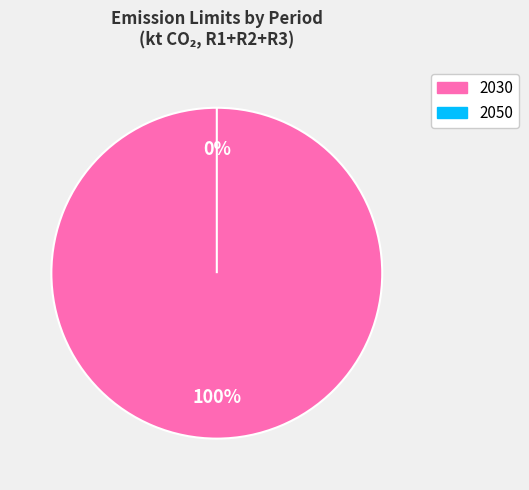

Count the number of slices in the pie.

2